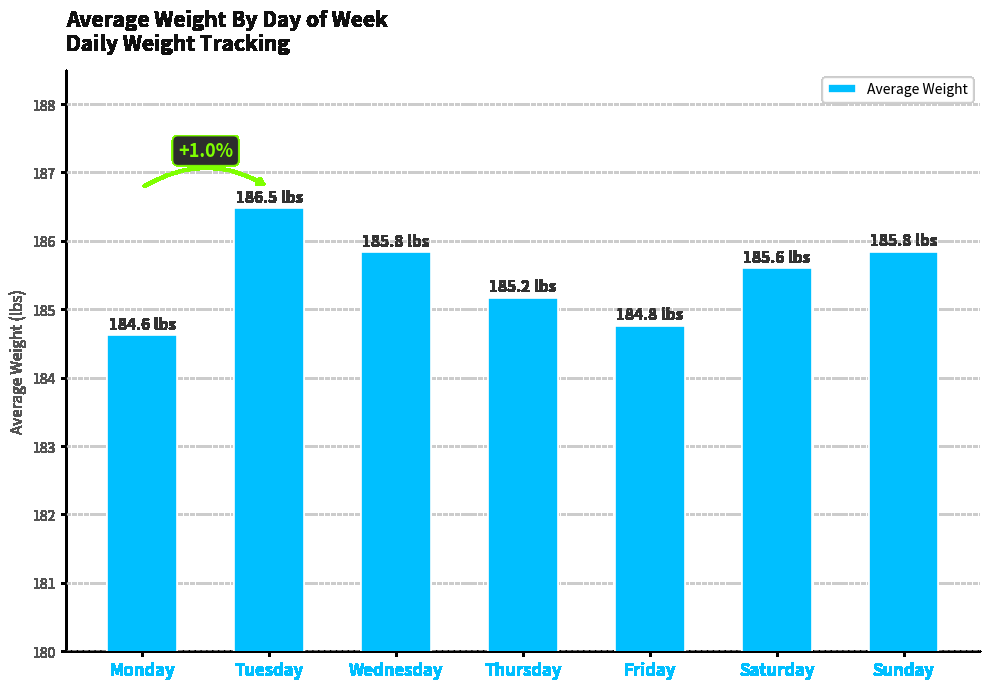

What is the approximate value at Sunday?

185.8